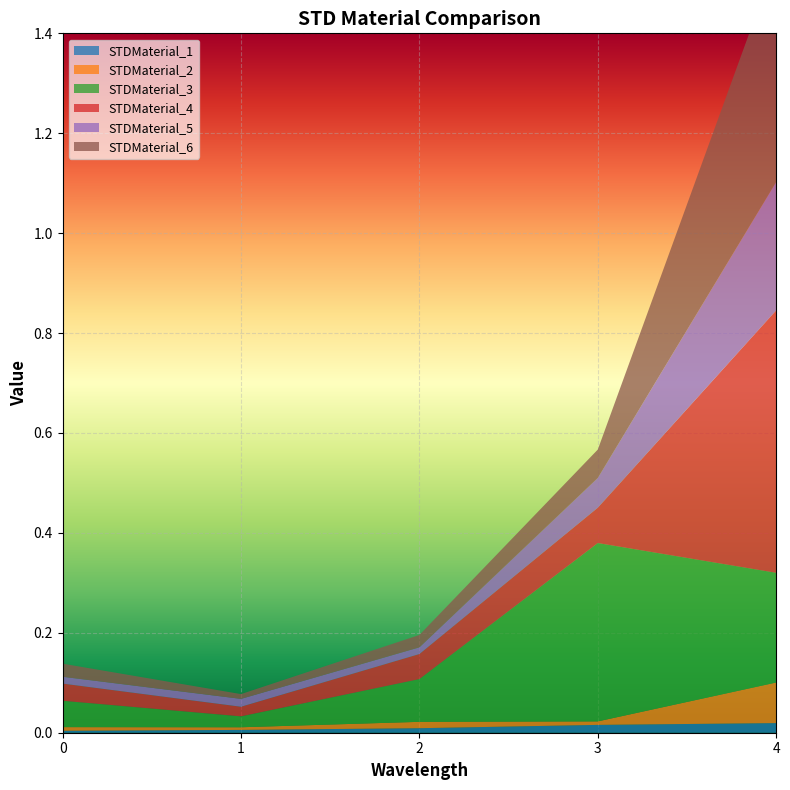

Reading left to right, list all the values displayed in this chart.

STDMaterial_1: 0=0.0	1=0.0	2=0.0	3=0.0	4=0.0
STDMaterial_2: 0=0.0	1=0.0	2=0.0	3=0.0	4=0.1
STDMaterial_3: 0=0.1	1=0.0	2=0.1	3=0.4	4=0.2
STDMaterial_4: 0=0.0	1=0.0	2=0.1	3=0.1	4=0.5
STDMaterial_5: 0=0.0	1=0.0	2=0.0	3=0.1	4=0.3
STDMaterial_6: 0=0.0	1=0.0	2=0.0	3=0.1	4=0.4